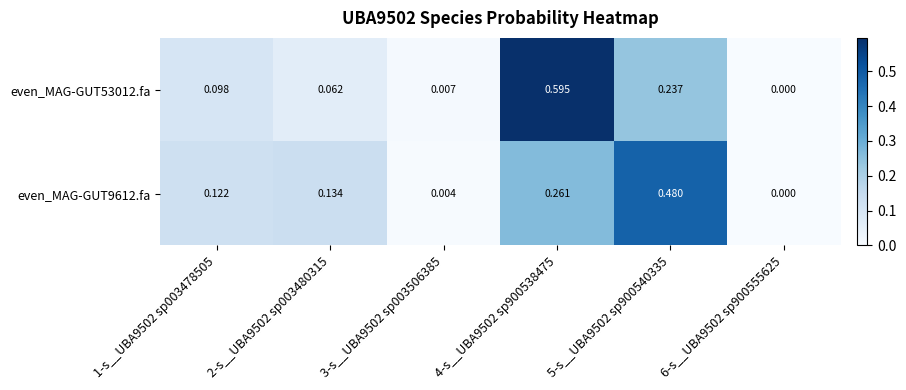

Is the value of even_MAG-GUT9612.fa at 3-s__UBA9502 sp003506385 greater than the value of even_MAG-GUT53012.fa at 1-s__UBA9502 sp003478505?

No